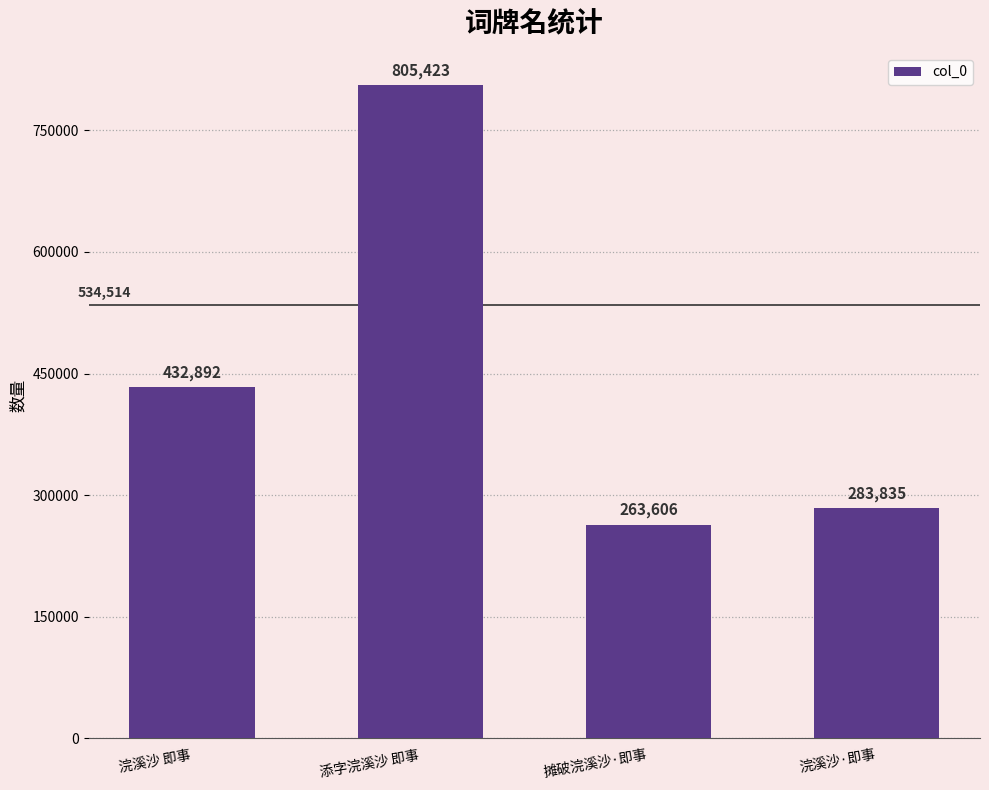

The value at 浣溪沙 即事 is 302208. True or false?

False